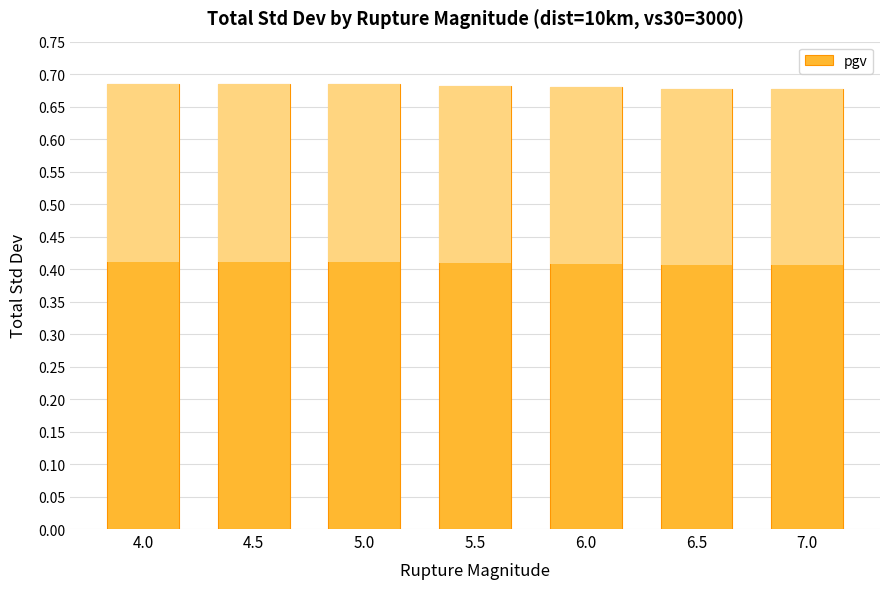

Reading right to left, extract all data points from this chart.

7.0=0.7	6.5=0.7	6.0=0.7	5.5=0.7	5.0=0.7	4.5=0.7	4.0=0.7